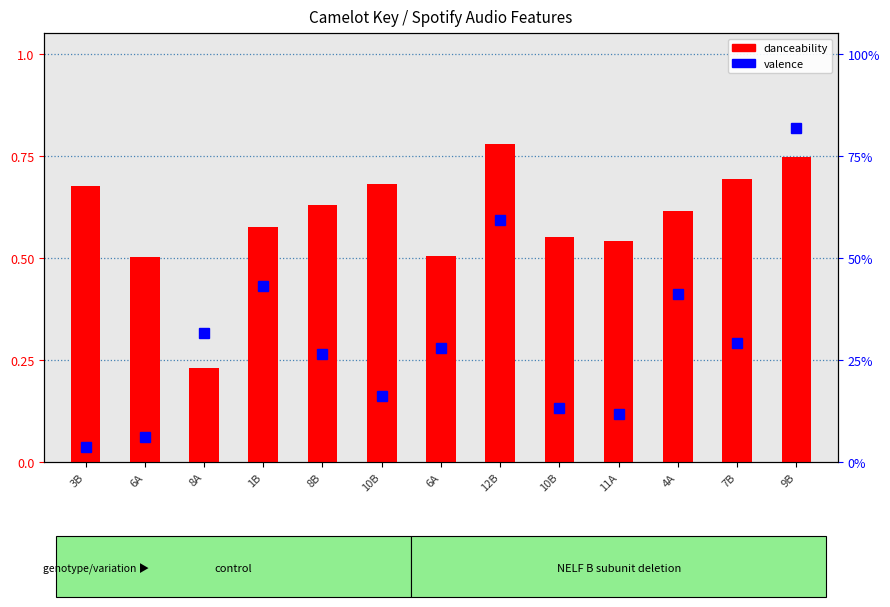

The danceability series shows 0.8 at 4A. True or false?

False